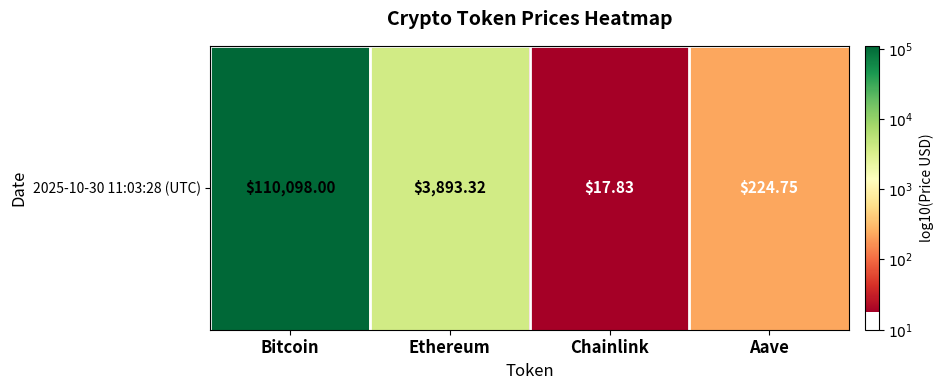

List the labels in order of value, smallest first.

Chainlink, Aave, Ethereum, Bitcoin